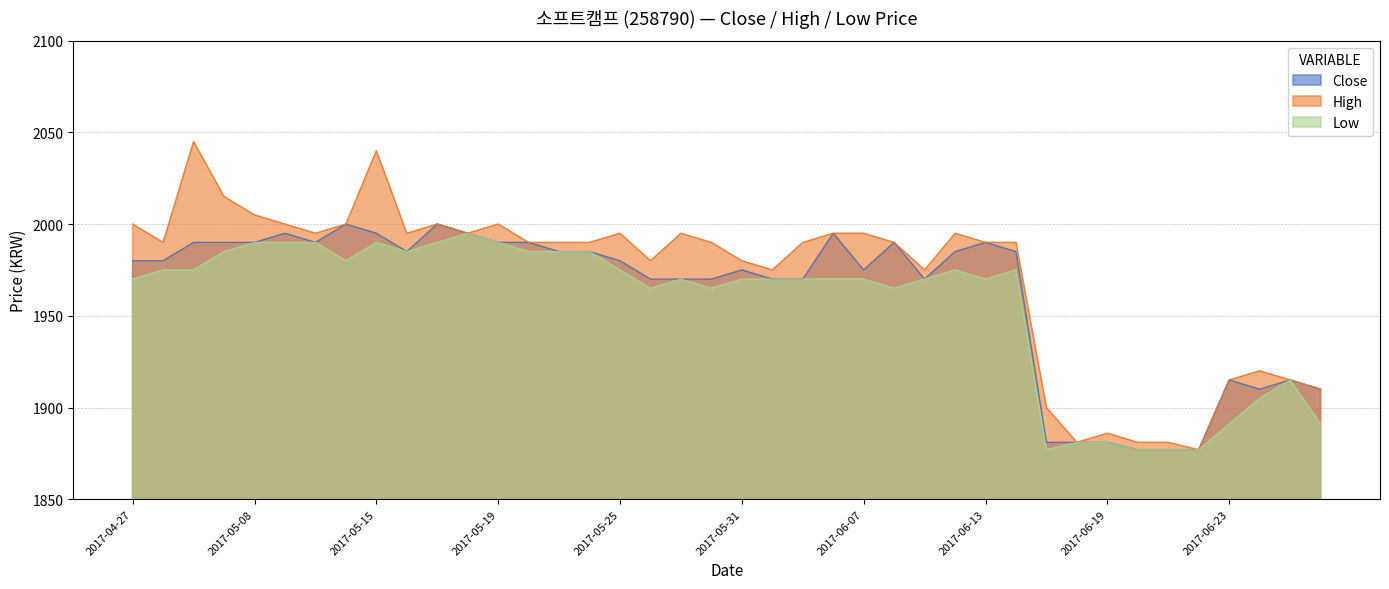

What is the label of the 38th point from the left?

2017-06-26